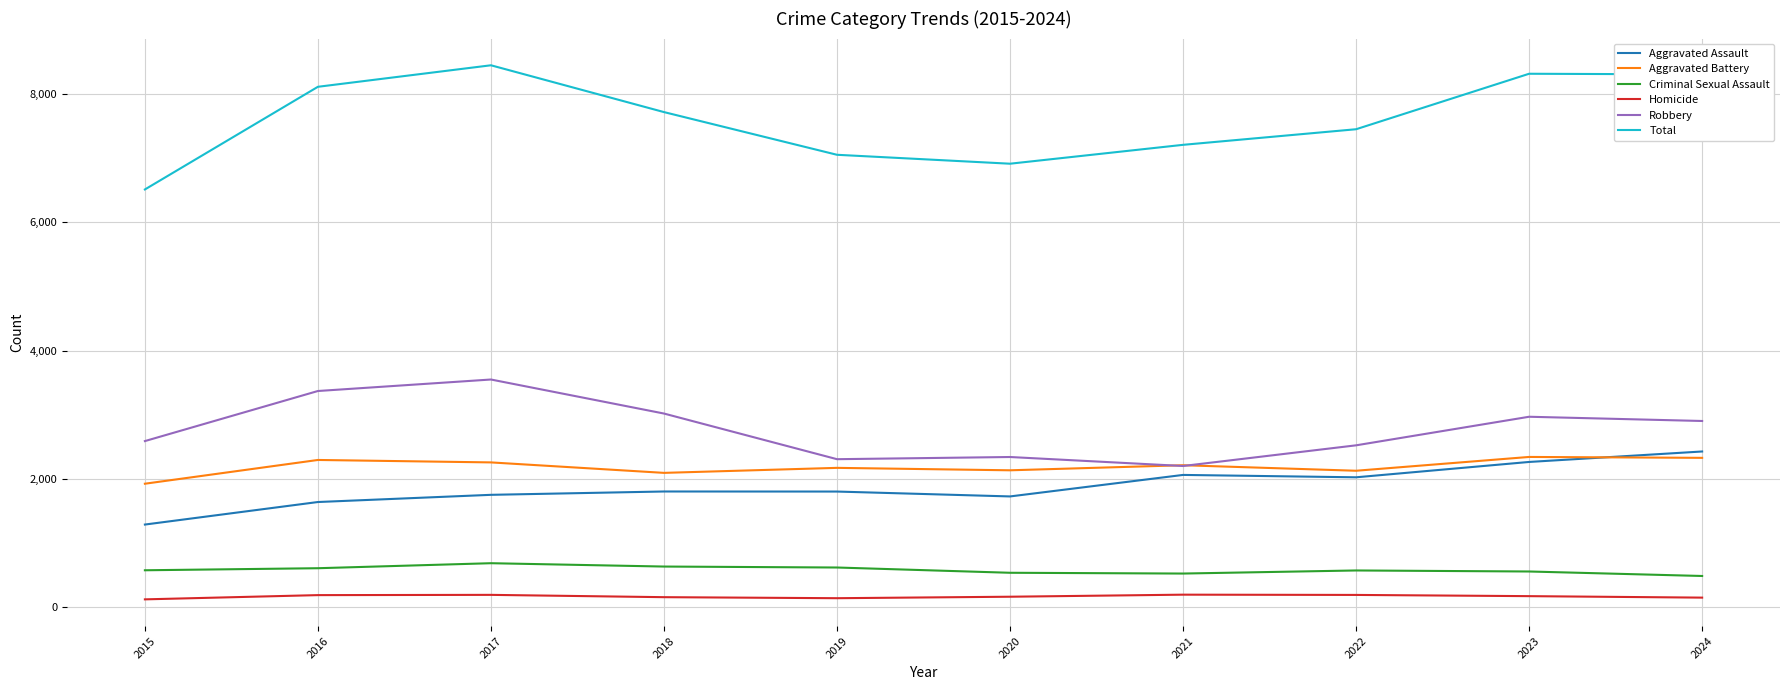

What are all the series names shown in the legend?

Aggravated Assault, Aggravated Battery, Criminal Sexual Assault, Homicide, Robbery, Total